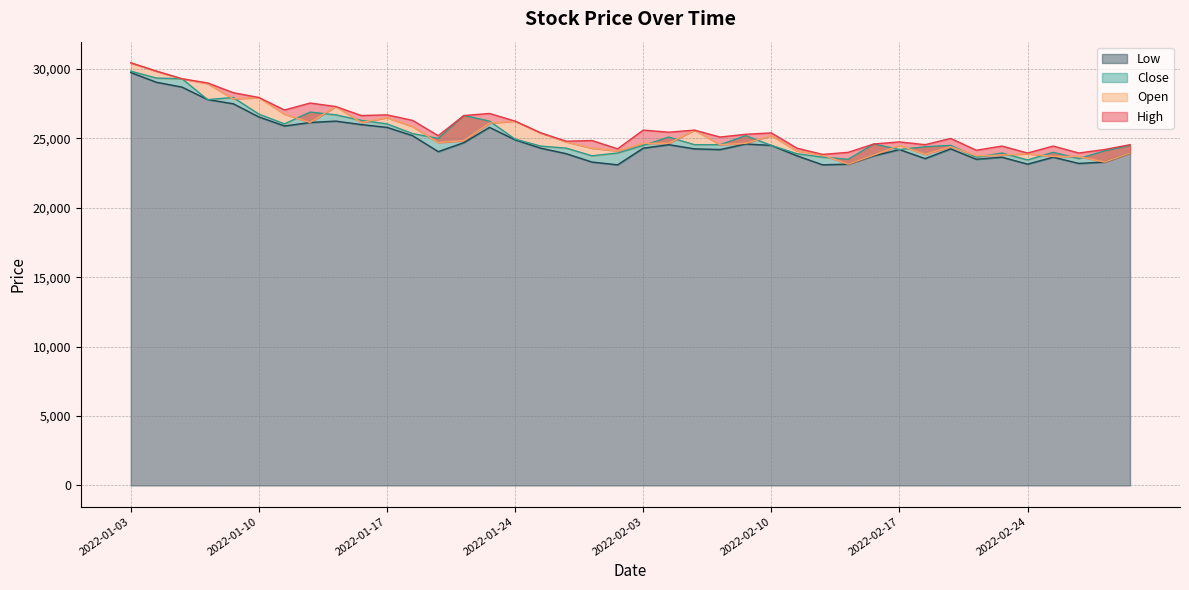

Which series has the widest spread of values?

Open